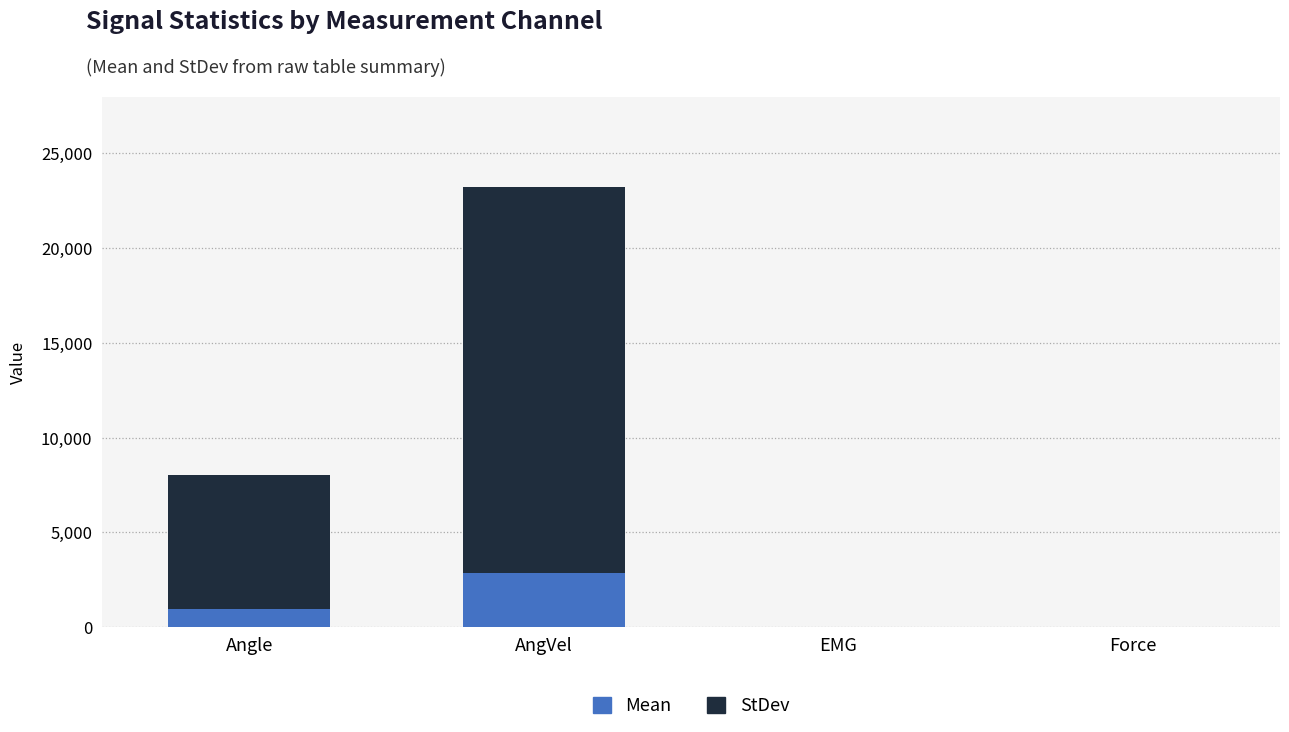

At which category is the sum across all series the highest?

AngVel